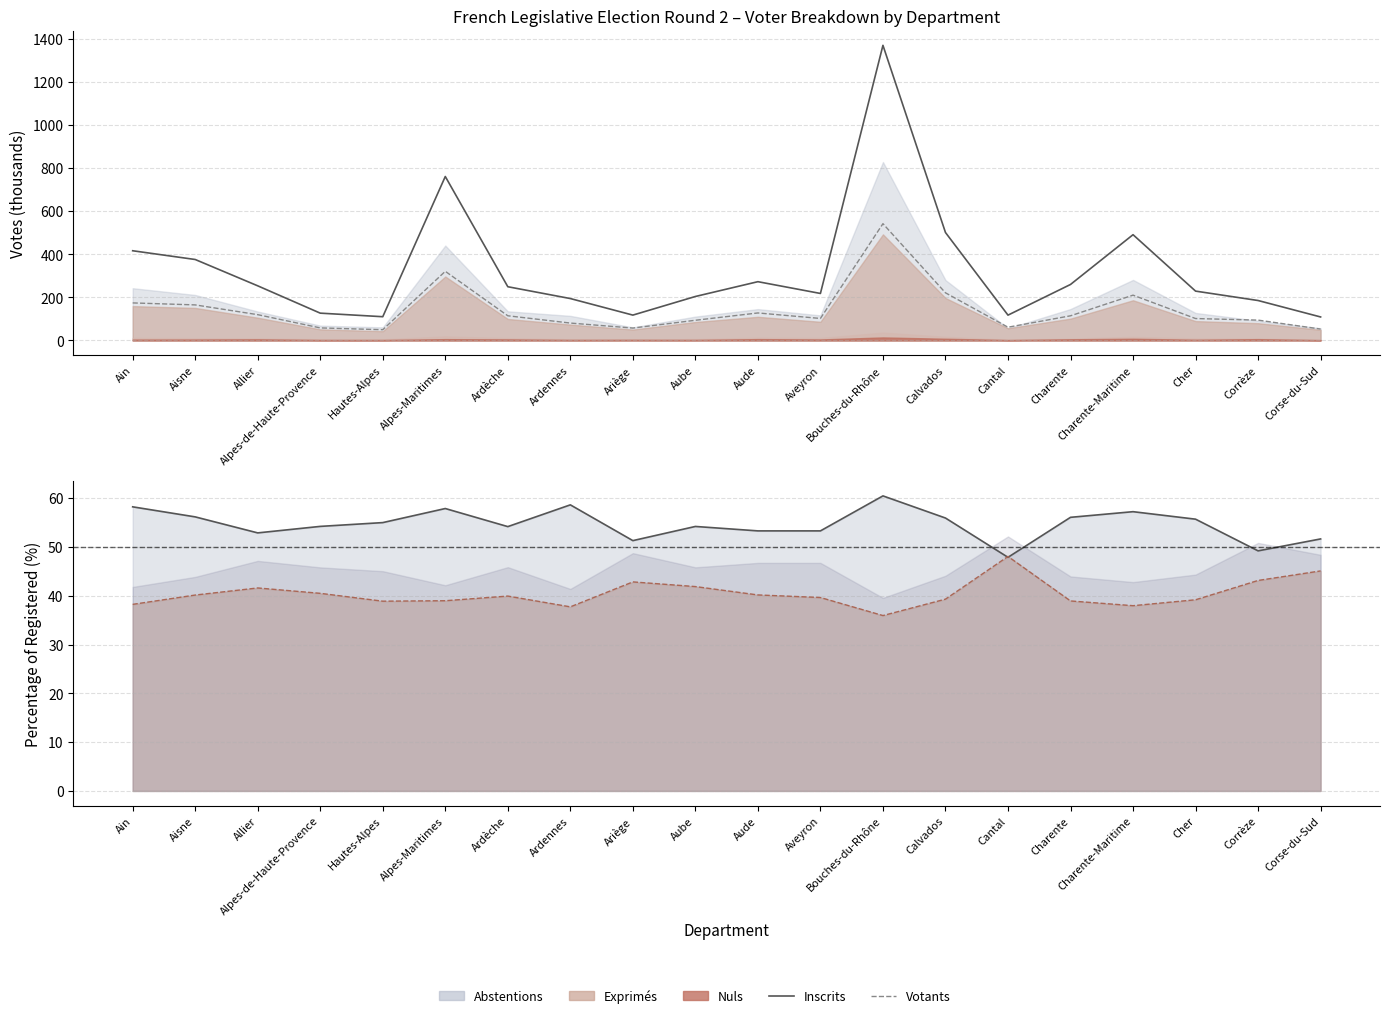

Does the chart have visible grid lines?

Yes